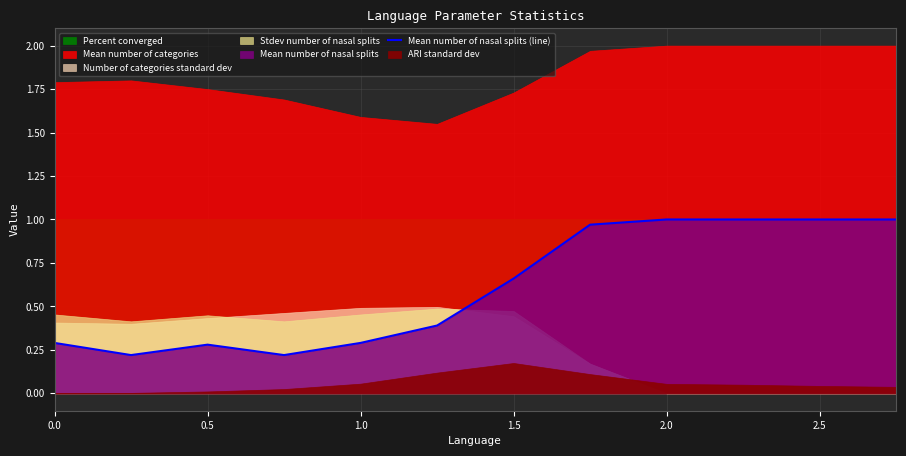

The Mean number of nasal splits (line) series shows 0.3 at 0.0. True or false?

True